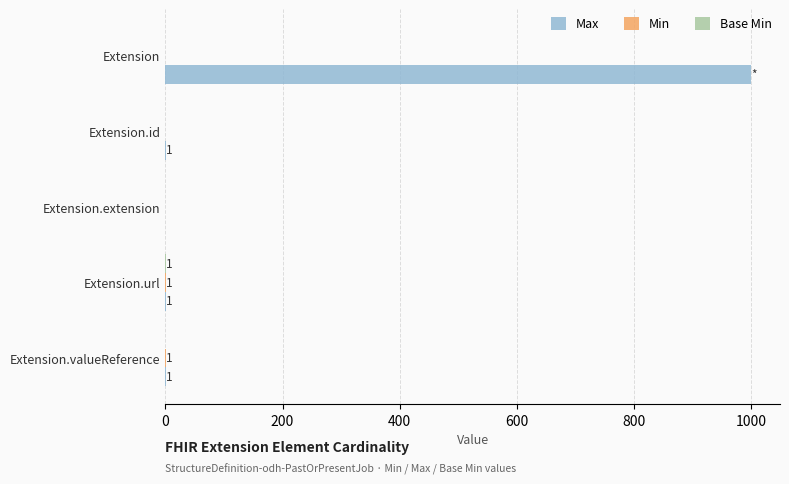

Which series changed the most between Extension and Extension.url?

Max